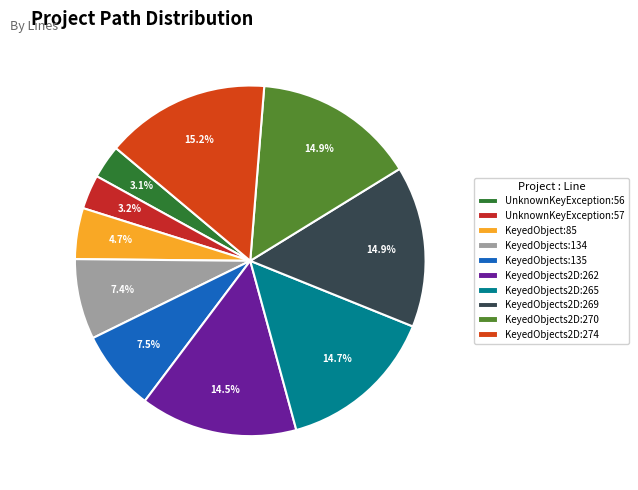

To the nearest percent, what is the combined percentage of KeyedObjects2D:262 and KeyedObject:85?

19%